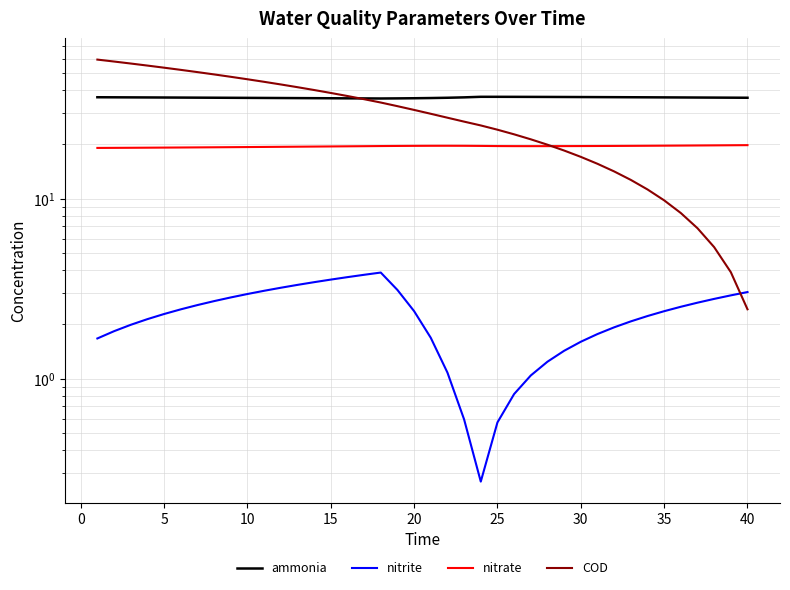

What is the difference between the maximum and second lowest values in the nitrite series?

3.3